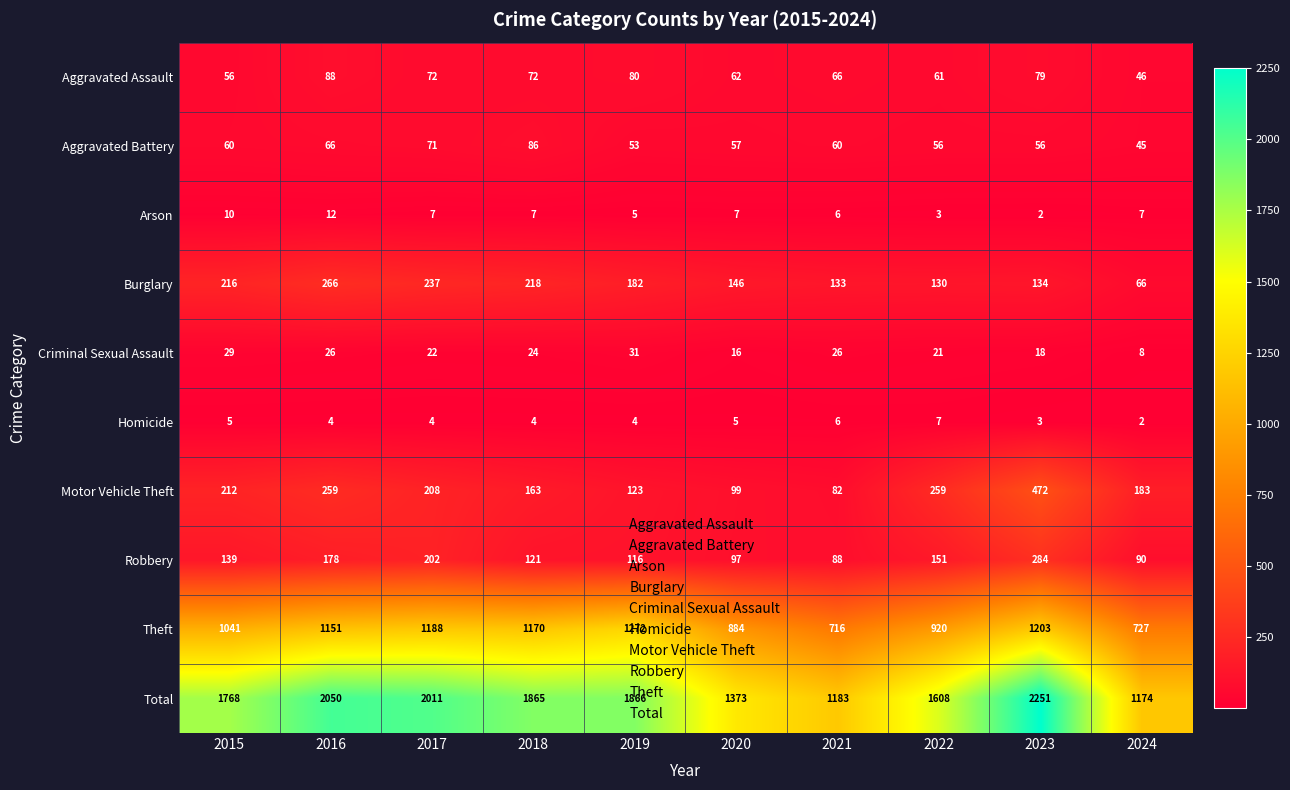

True or false: Homicide has a value of 4 at 2019.

True